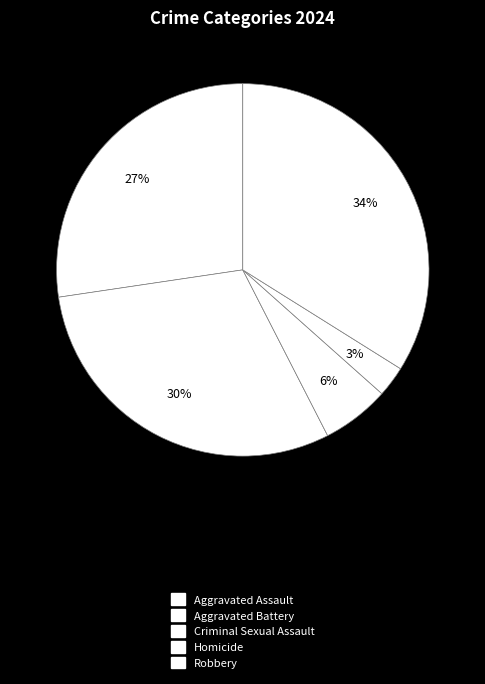

Is it true that Aggravated Assault is 42% of the pie?

False